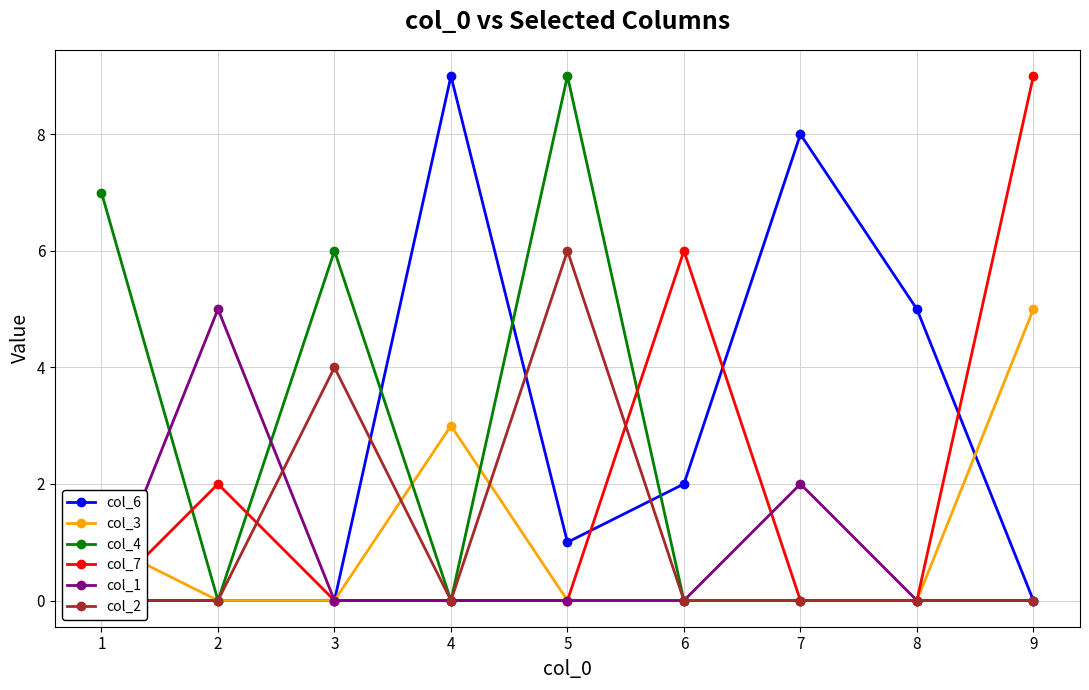

What is the difference between the col_4 values at 1 and 9?

7